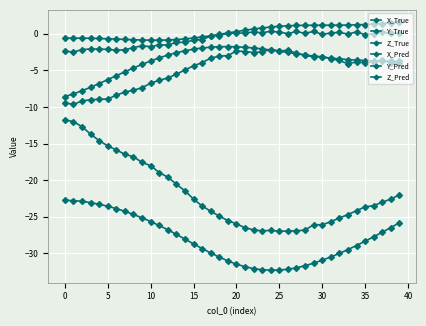

How many distinct data groups are displayed?

6